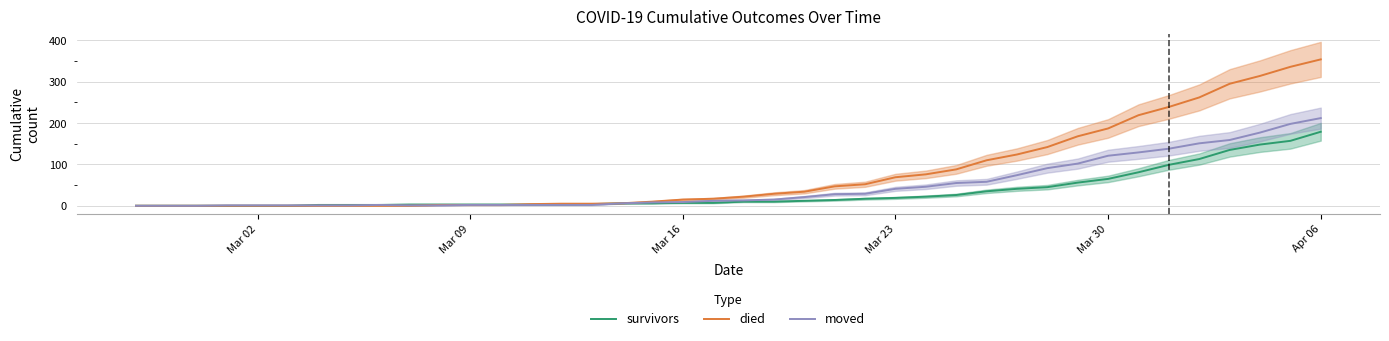

Is this an area chart (filled region under the line)?

No